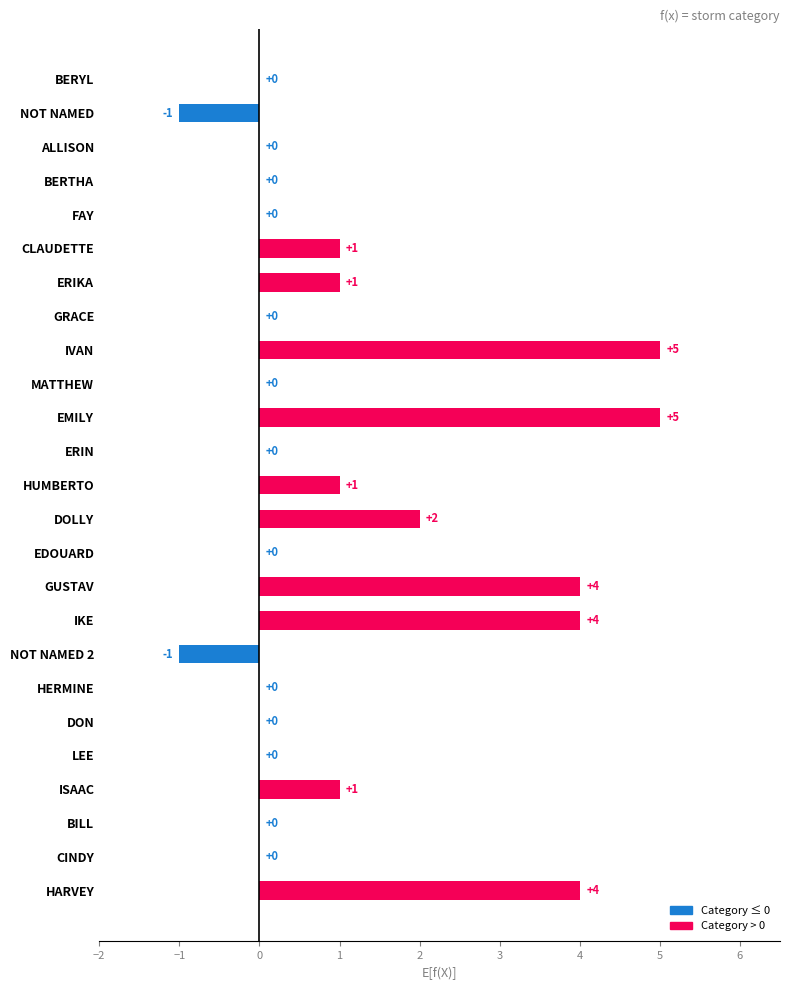

What is the sum of all values?

26